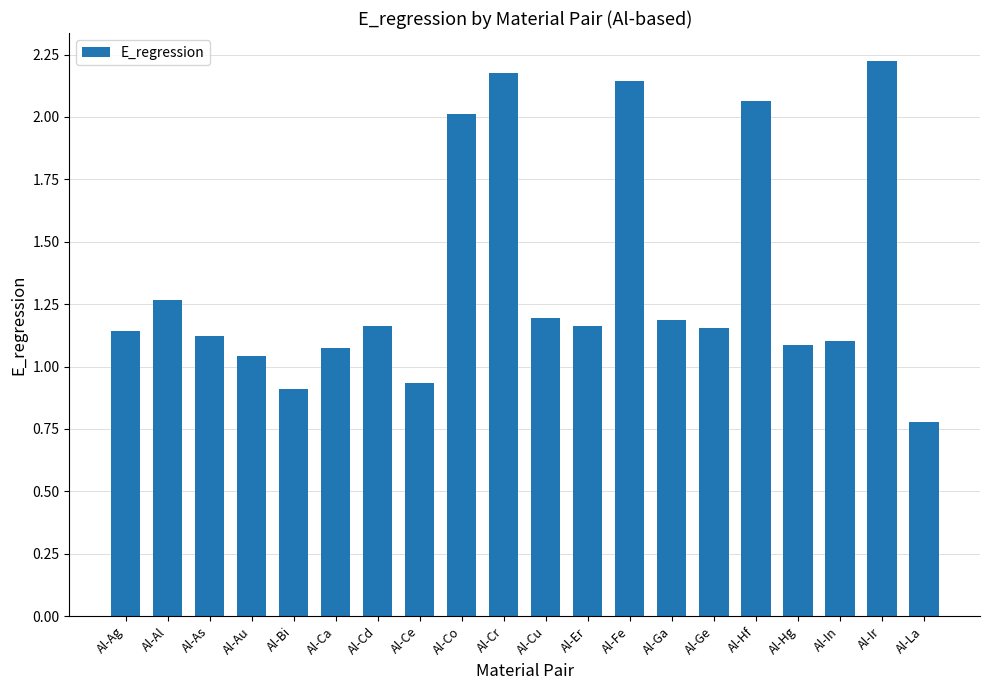

The value at Al-Cu is 1.2. True or false?

True